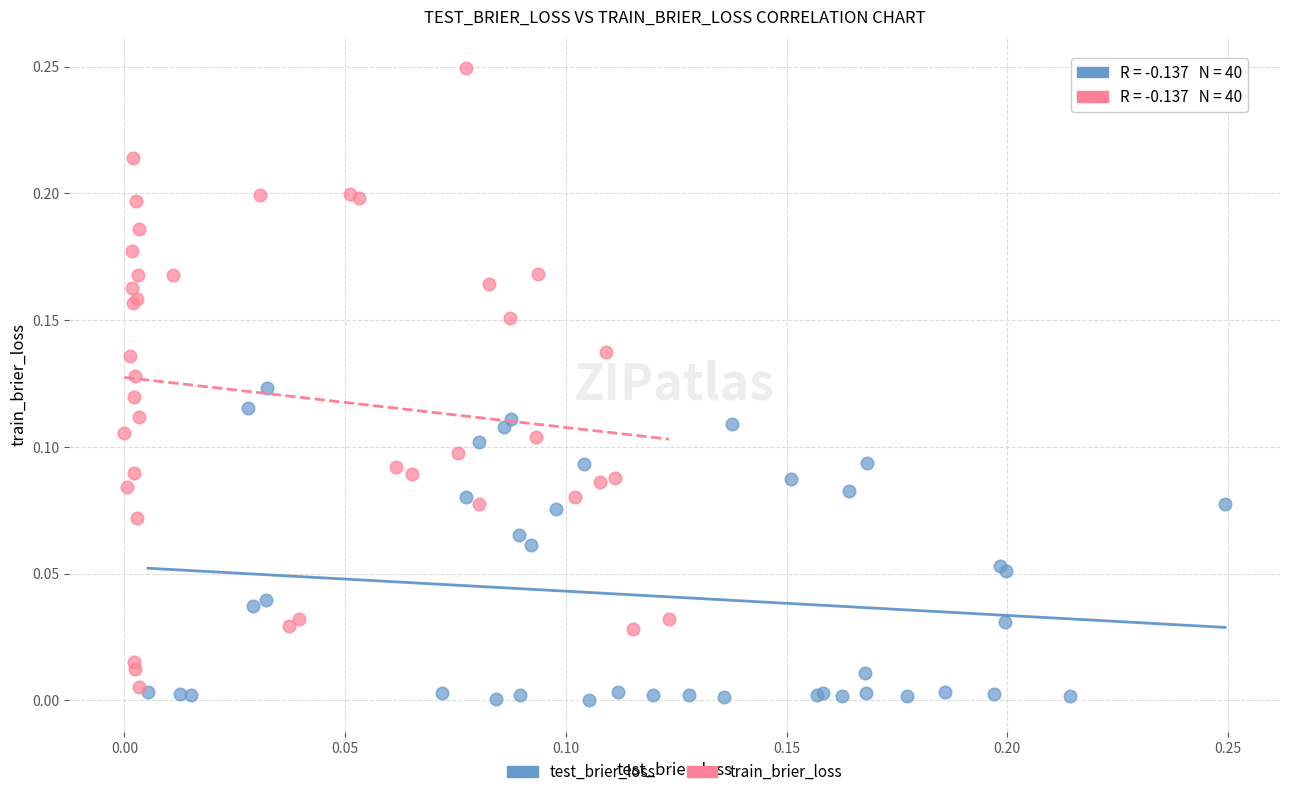

Which series reaches the minimum Y coordinate?

test_brier_loss